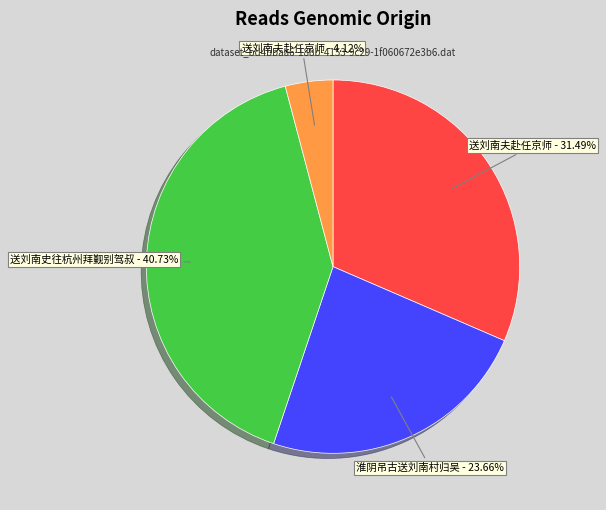

Is there any slice that represents more than half of the pie?

No